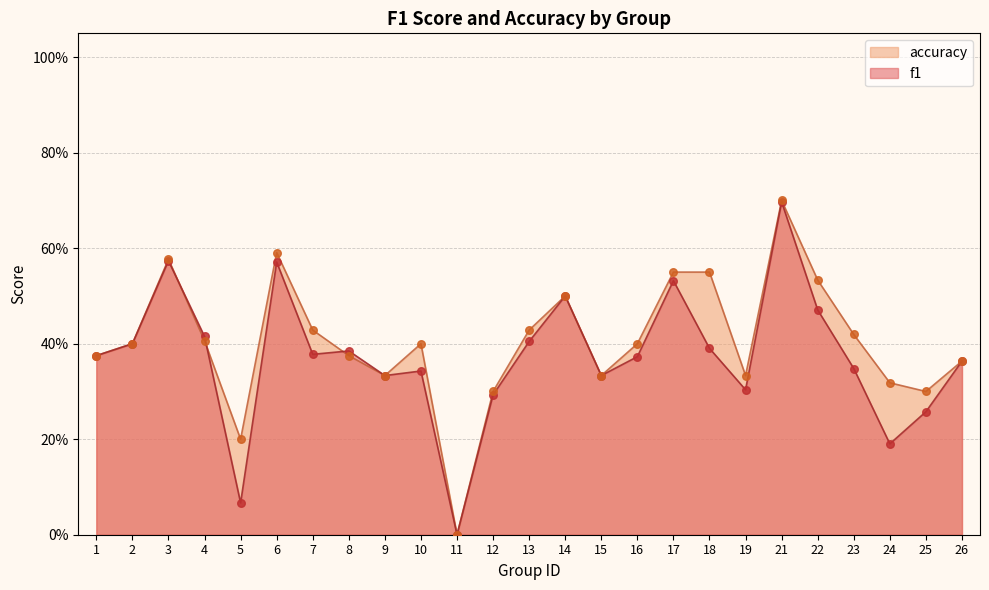

Which series has the largest Y range (max minus min)?

accuracy